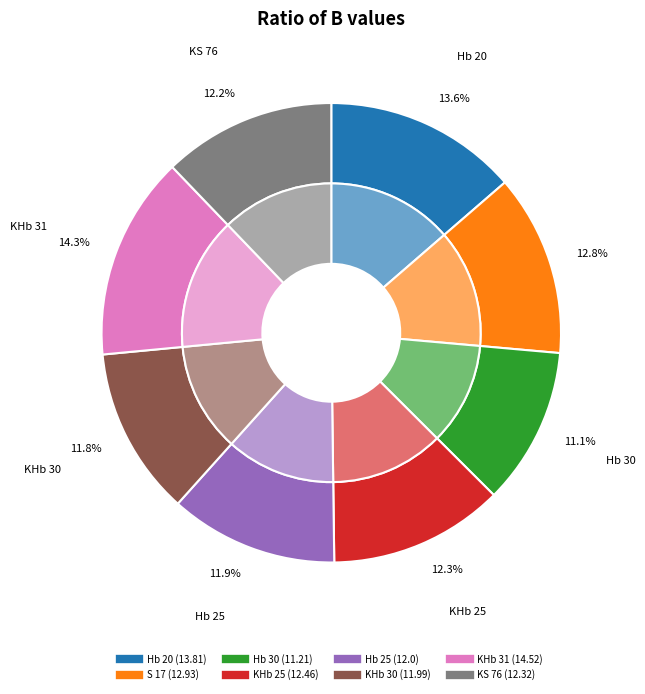

Which has a higher value, KHb 30 or KHb 25?

KHb 25